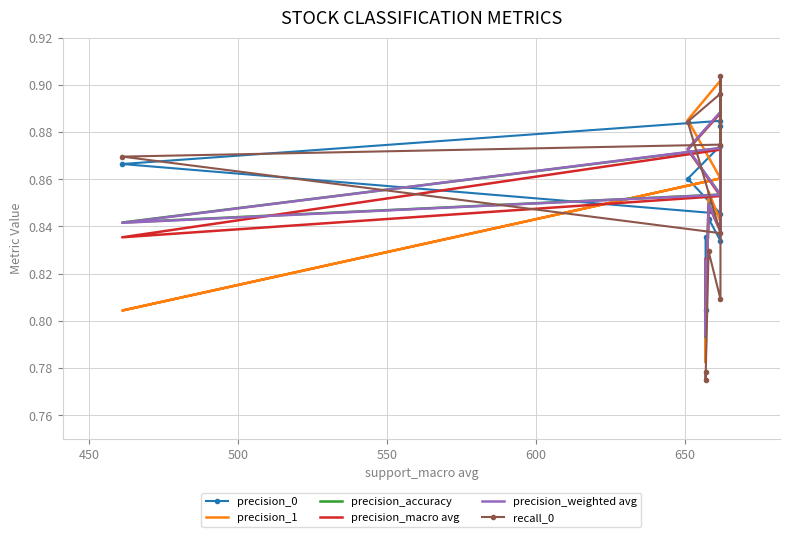

Which series ends up on top after the final intersection of precision_1 and precision_accuracy?

precision_1